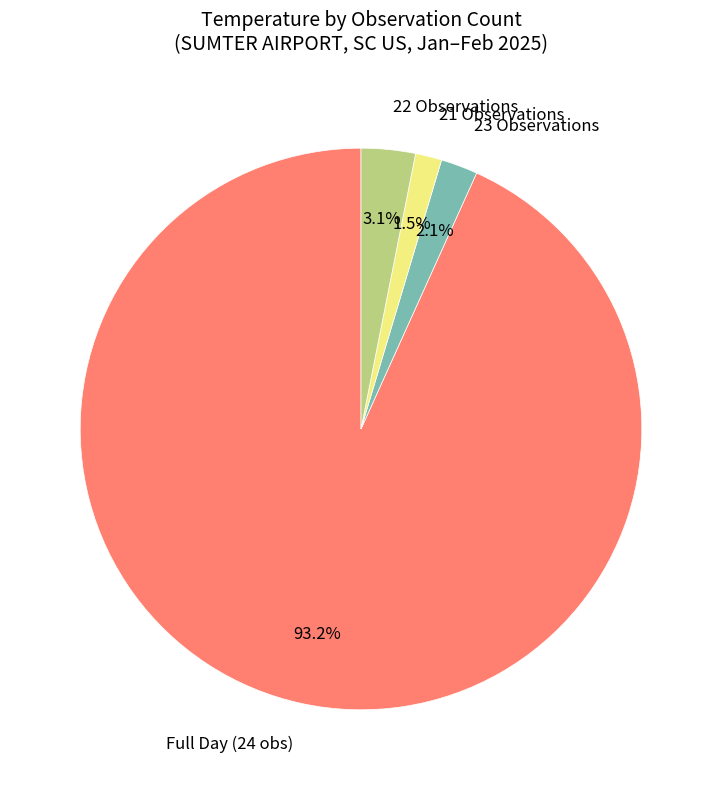

Between 22 Observations and Full Day (24 obs), which is larger?

Full Day (24 obs)